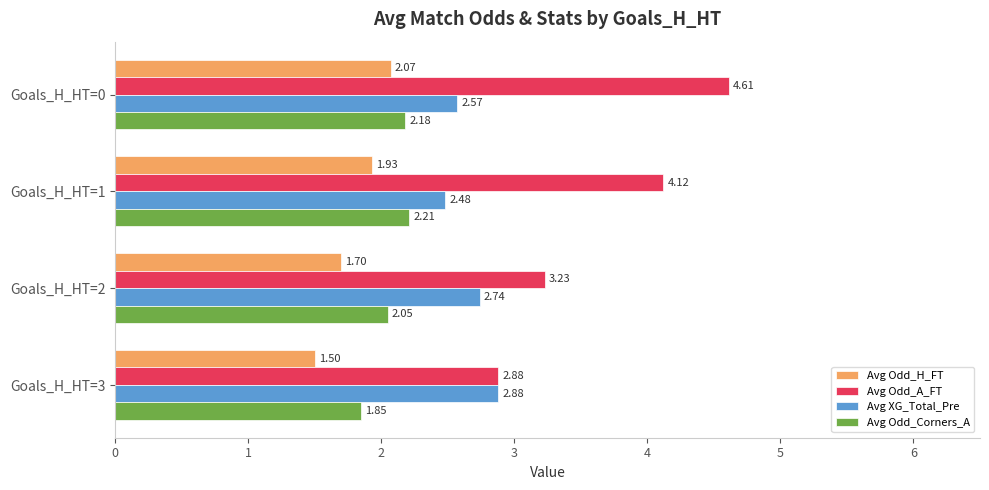

Which series has the widest spread of values?

Avg Odd_A_FT